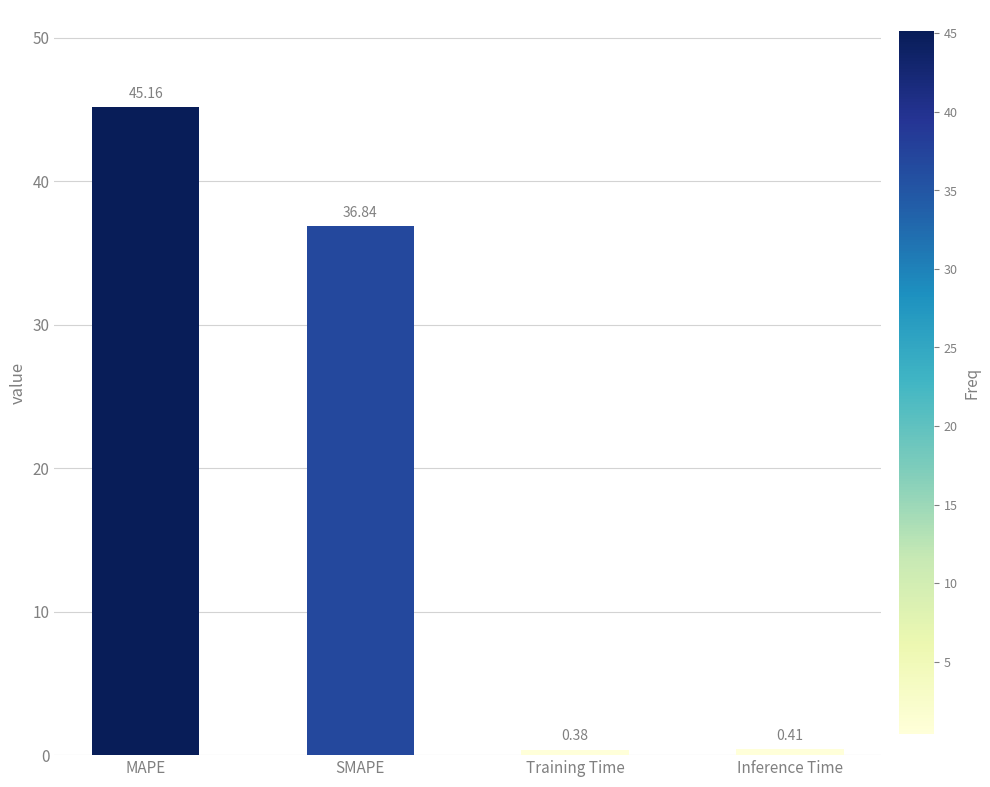

What is the label of the 4th bar from the left?

Inference Time